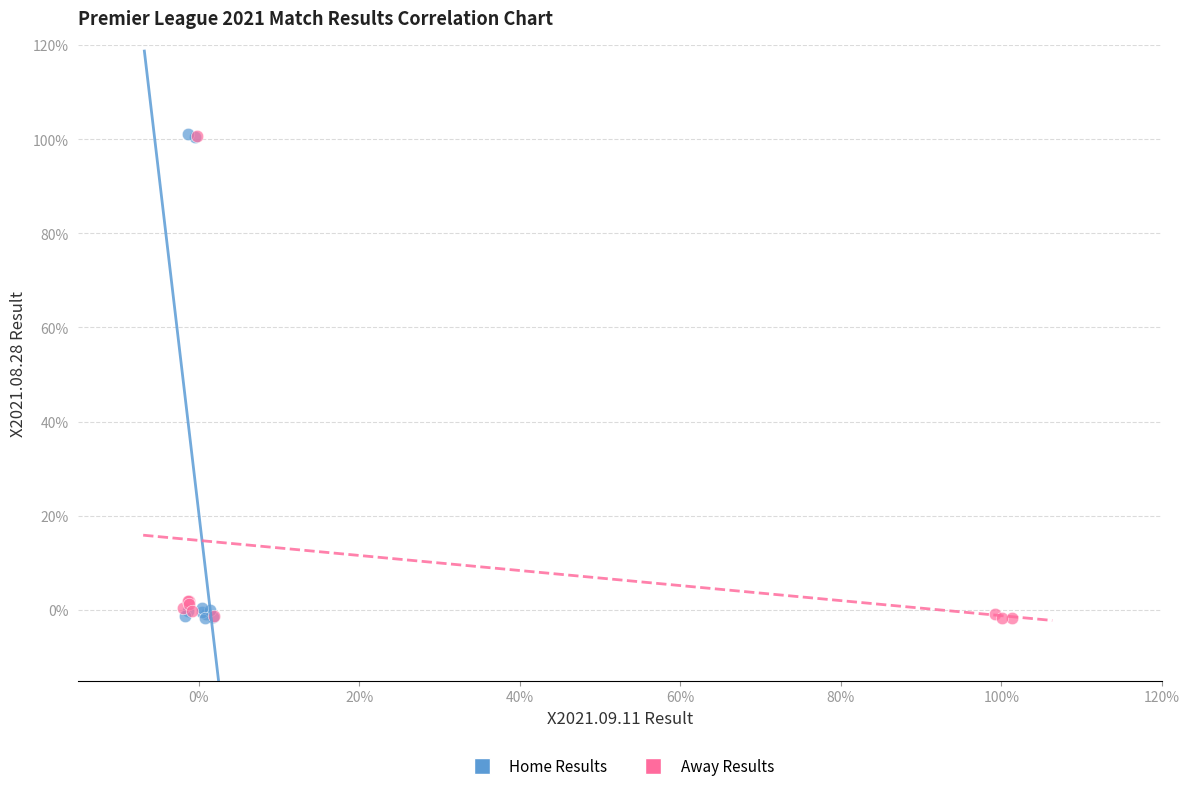

What are all the series names shown in the legend?

Home Results, Away Results